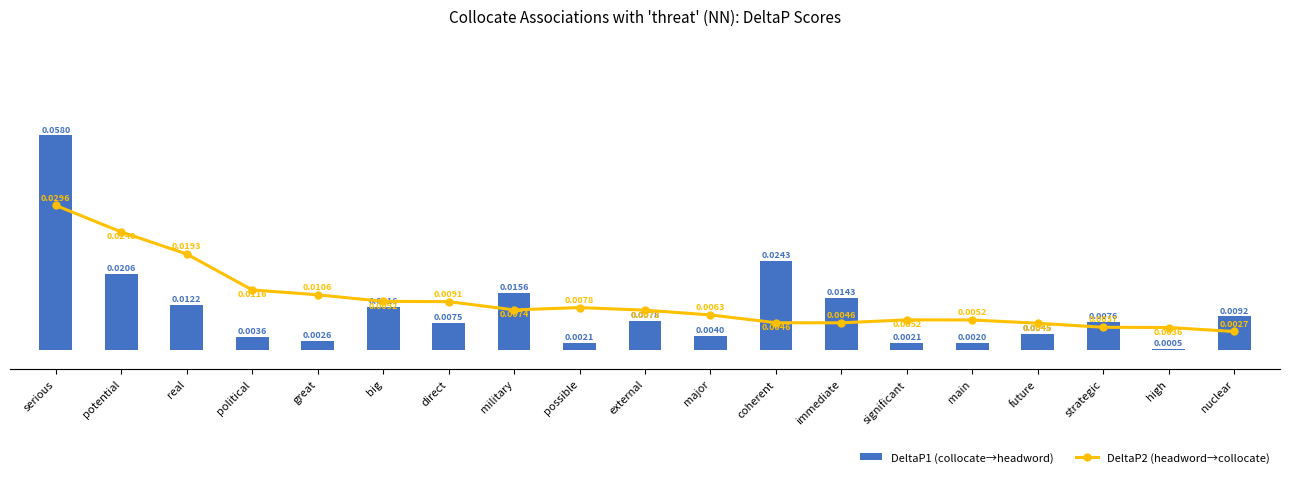

At which category is the sum across all series the highest?

serious